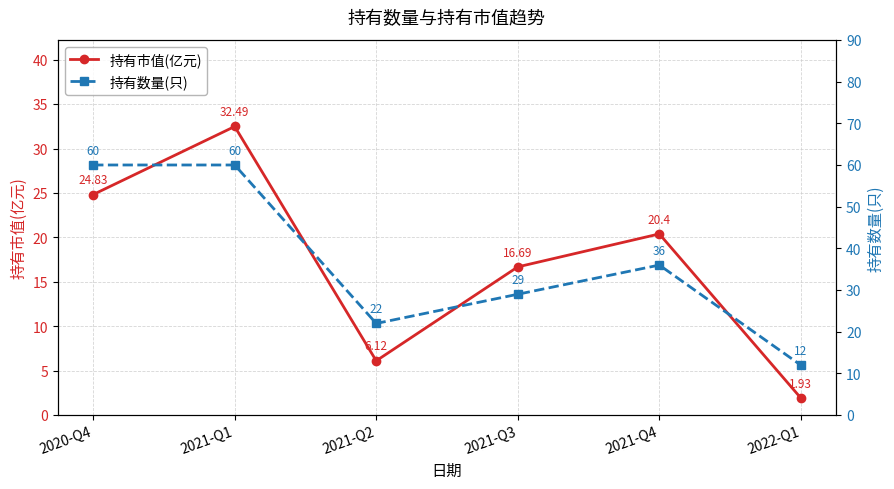

How many 持有数量(只) values are between 22 and 60?

5